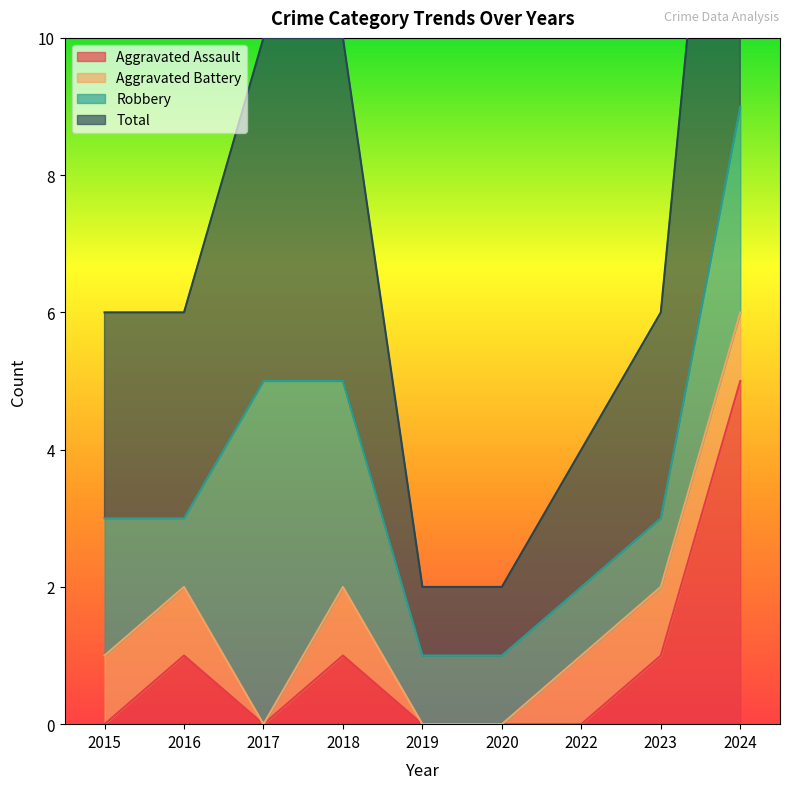

What is the value of the Total point at the 8th from the left?

3